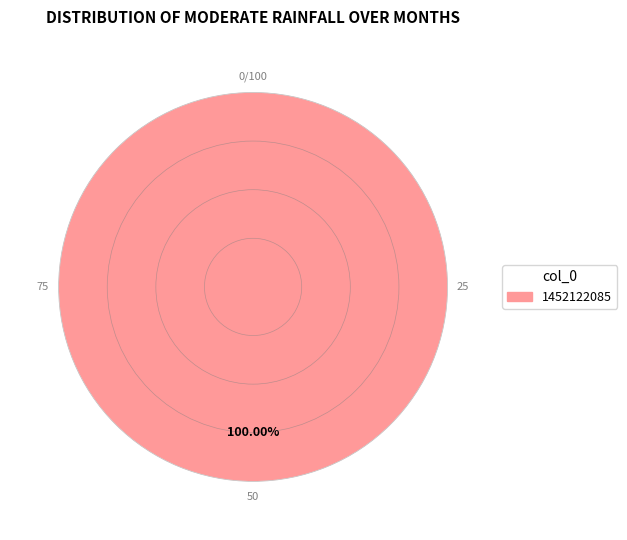

Does any single category account for the majority?

Yes